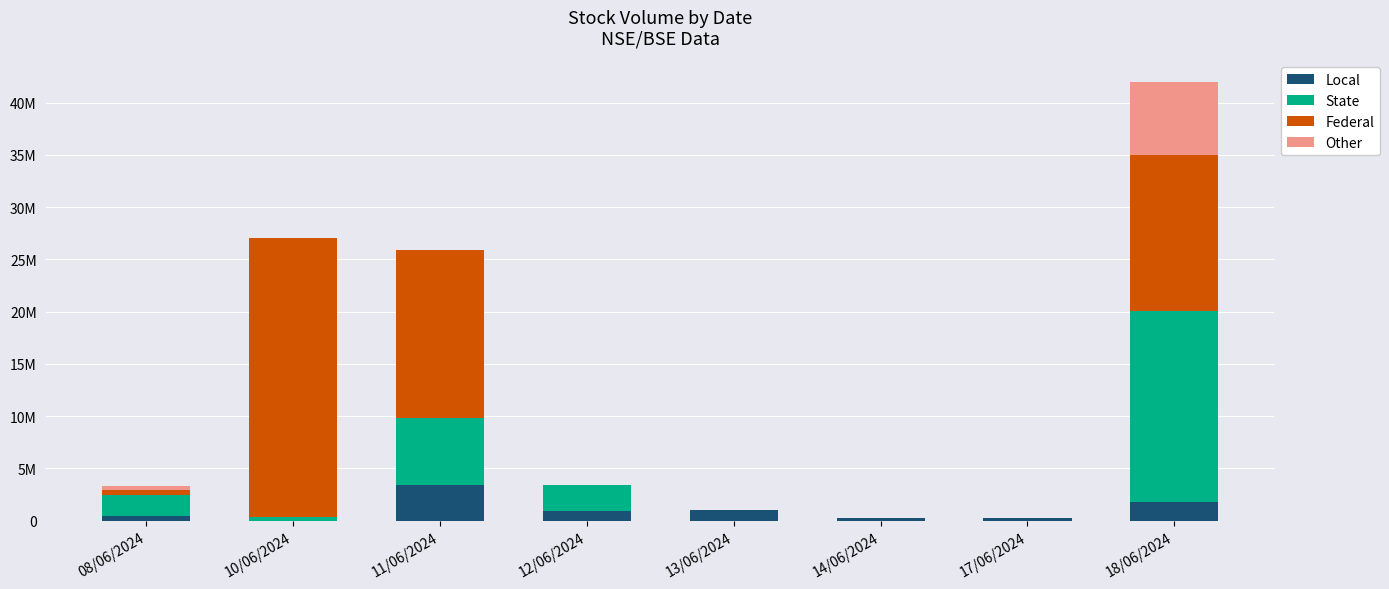

What are all the series names shown in the legend?

Local, State, Federal, Other